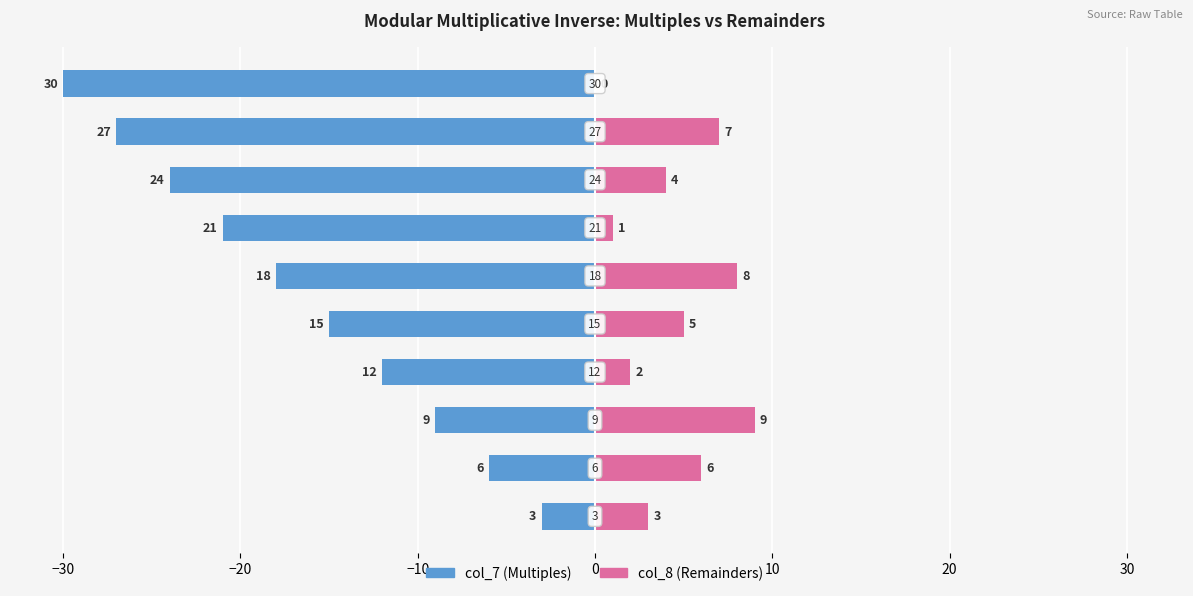

What is the difference between the maximum and minimum values in the col_7 (Multiples) series?

27